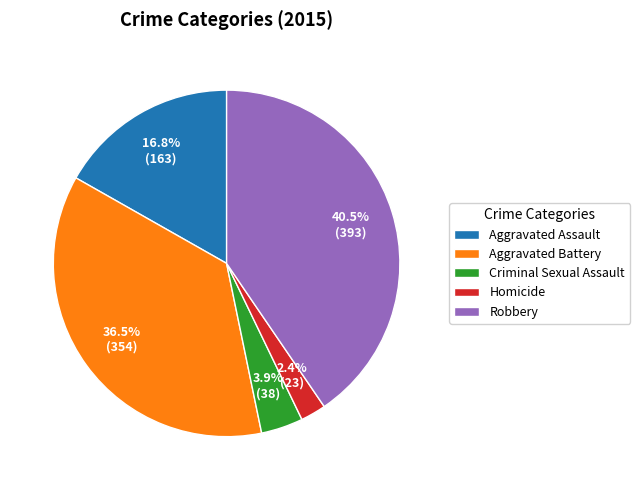

What is the smallest slice in the pie chart?

Homicide